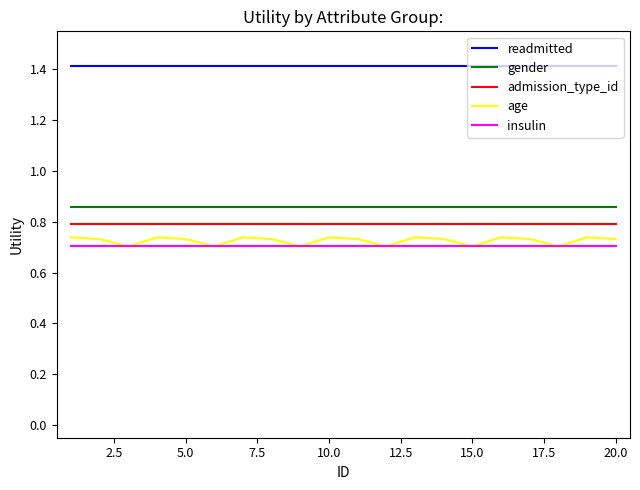

Does the chart display data point markers on the line(s)?

No